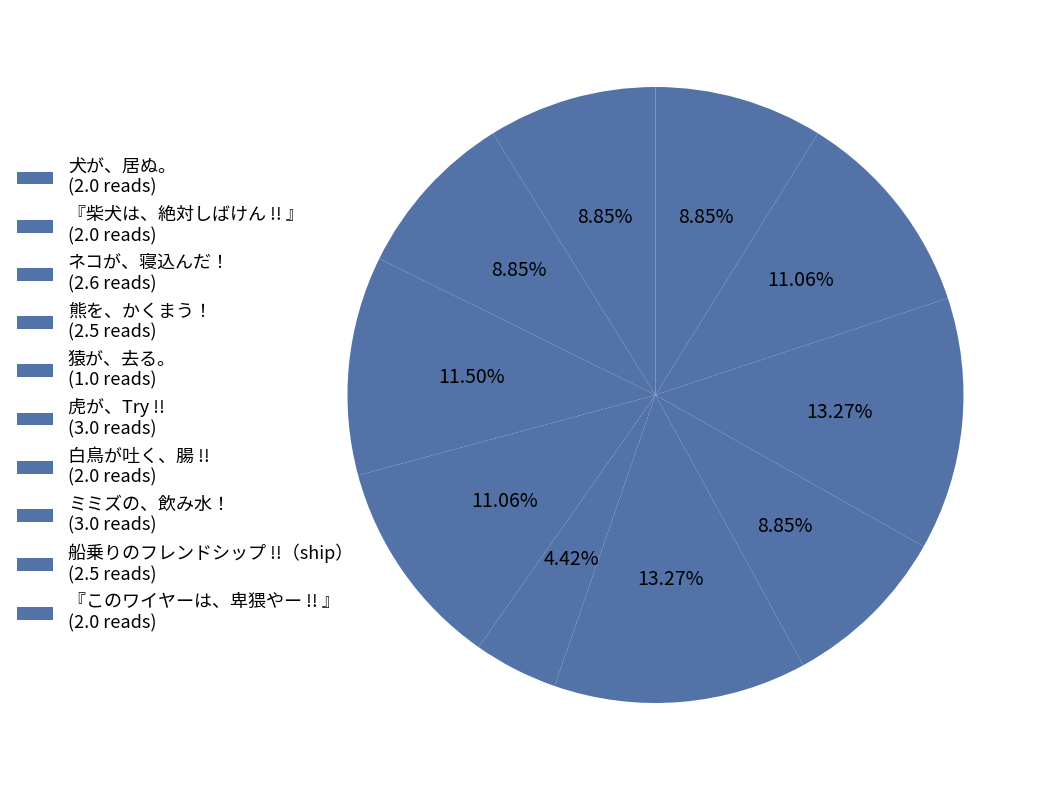

How many slices are in this pie chart?

10